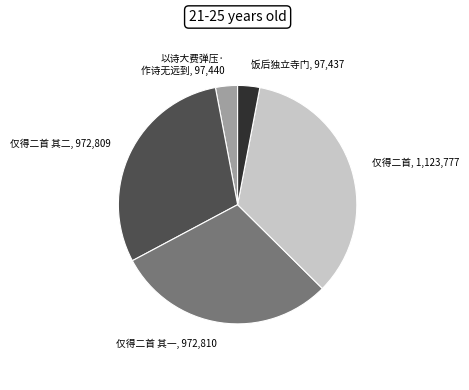

Is there any slice that represents more than half of the pie?

No